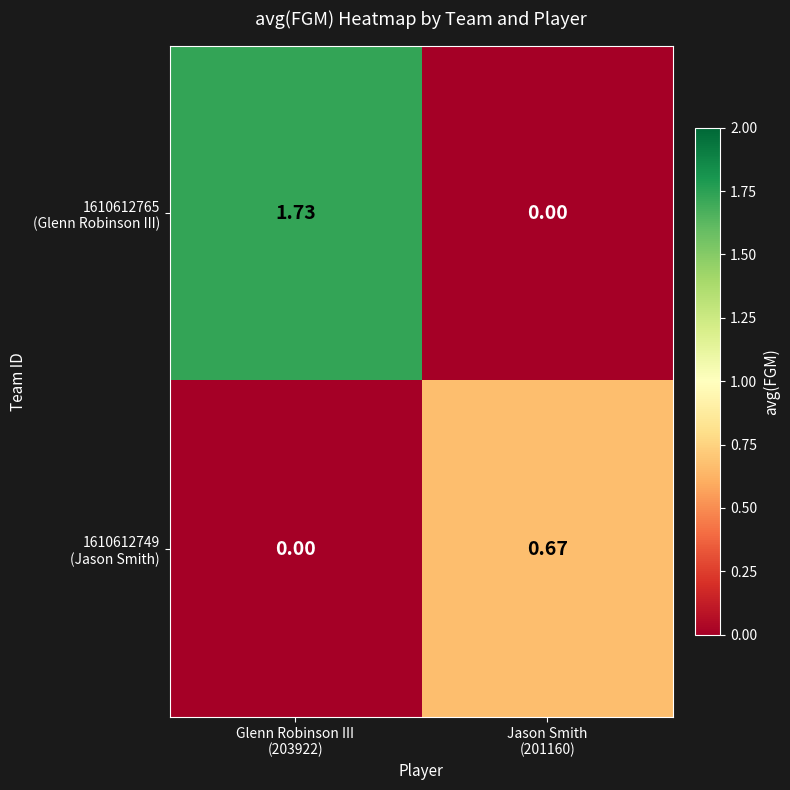

Count the number of categories in the chart.

2